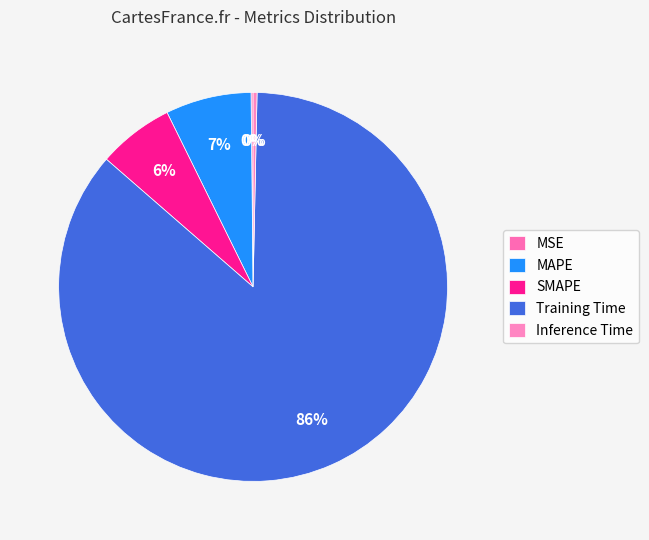

Which has a higher value, MSE or Training Time?

Training Time